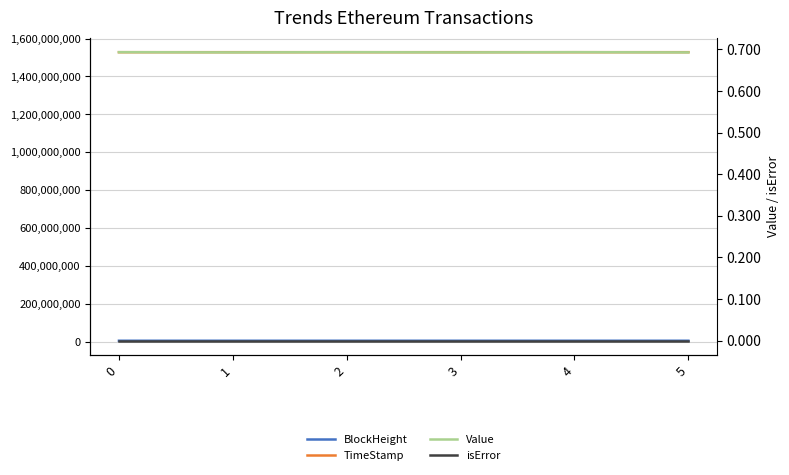

True or false: BlockHeight and isError cross at least once.

False